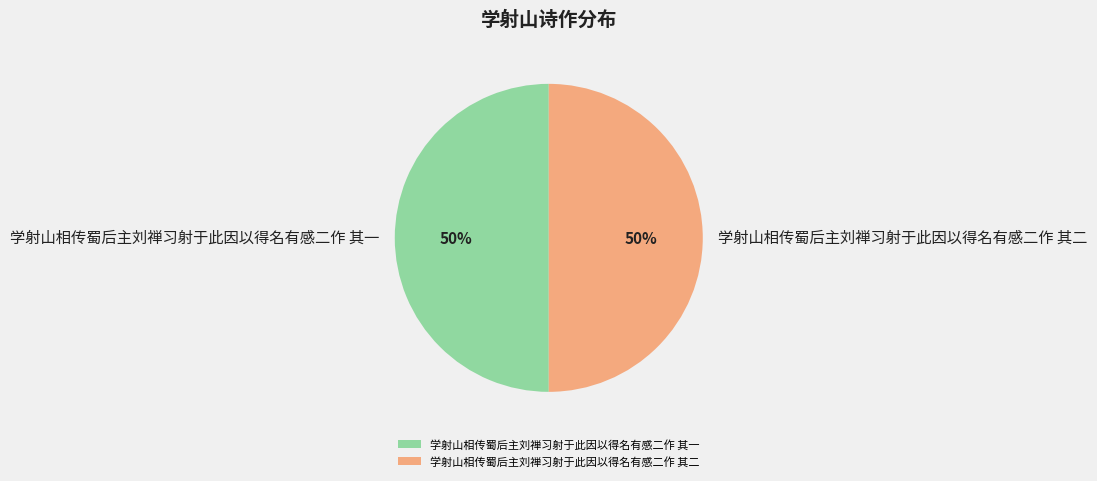

Do 学射山相传蜀后主刘禅习射于此因以得名有感二作 其二 and 学射山相传蜀后主刘禅习射于此因以得名有感二作 其一 together represent more than half of the pie?

Yes